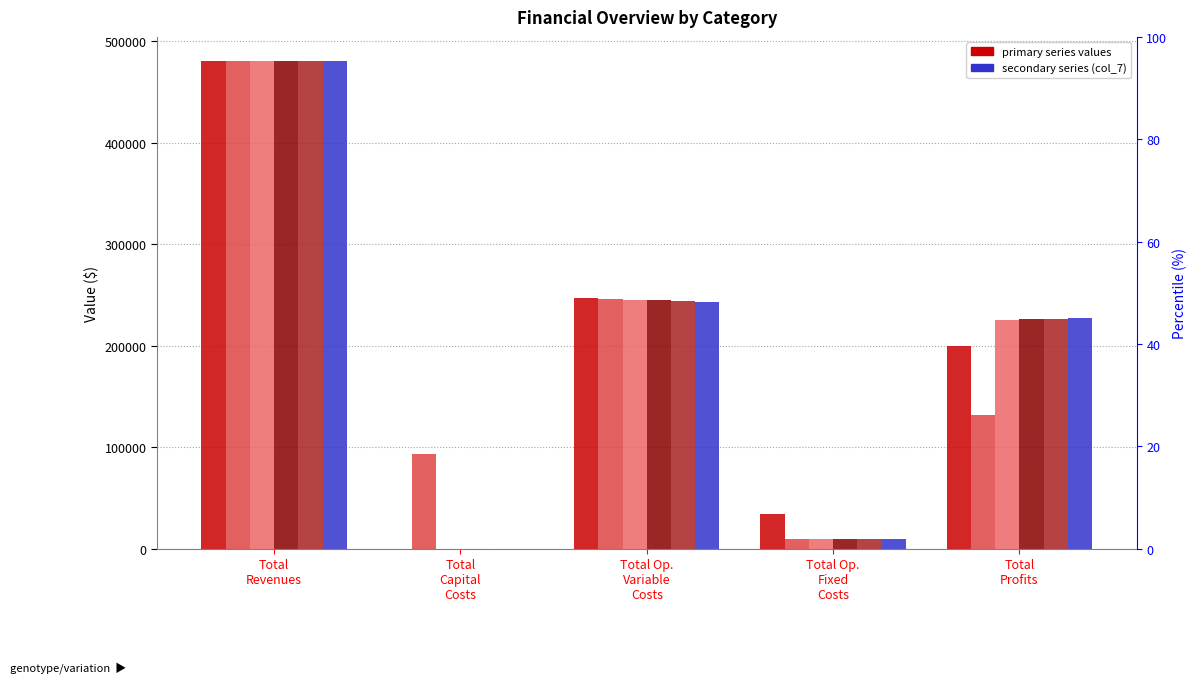

Reading left to right, list all the values displayed in this chart.

col_2: Total
Revenues=480240.4	Total
Capital
Costs=0.0	Total Op.
Variable
Costs=246769.7	Total Op.
Fixed
Costs=33627.6	Total
Profits=199843.1
col_3: Total
Revenues=480240.4	Total
Capital
Costs=92800.0	Total Op.
Variable
Costs=246088.8	Total Op.
Fixed
Costs=9752.0	Total
Profits=131599.6
col_4: Total
Revenues=480240.4	Total
Capital
Costs=0.0	Total Op.
Variable
Costs=245406.9	Total Op.
Fixed
Costs=9752.0	Total
Profits=225081.5
col_5: Total
Revenues=480240.4	Total
Capital
Costs=0.0	Total Op.
Variable
Costs=244724.1	Total Op.
Fixed
Costs=9752.0	Total
Profits=225764.3
col_6: Total
Revenues=480240.4	Total
Capital
Costs=0.0	Total Op.
Variable
Costs=244040.3	Total Op.
Fixed
Costs=9752.0	Total
Profits=226448.1
col_7: Total
Revenues=480240.4	Total
Capital
Costs=0.0	Total Op.
Variable
Costs=243355.6	Total Op.
Fixed
Costs=9752.0	Total
Profits=227132.8